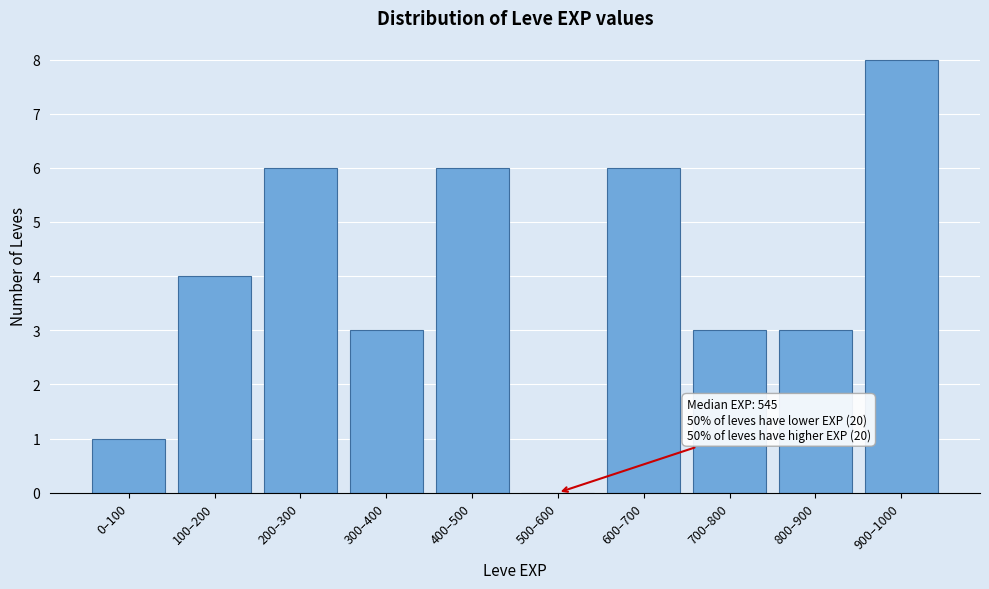

Reading left to right, extract all data points from this chart.

0–100=1	100–200=4	200–300=6	300–400=3	400–500=6	500–600=0	600–700=6	700–800=3	800–900=3	900–1000=8